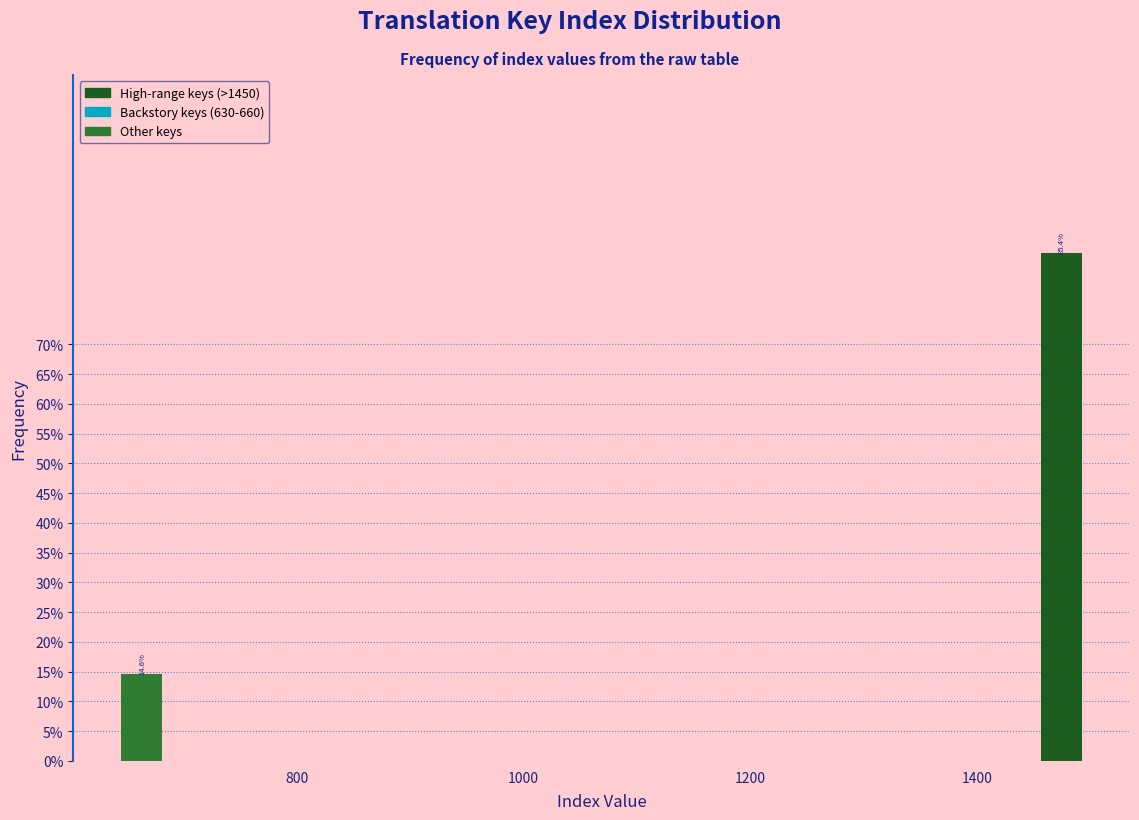

Around what value on the x-axis is the tallest bar? Give the approximate position of its centre, as read against the axis.

1480